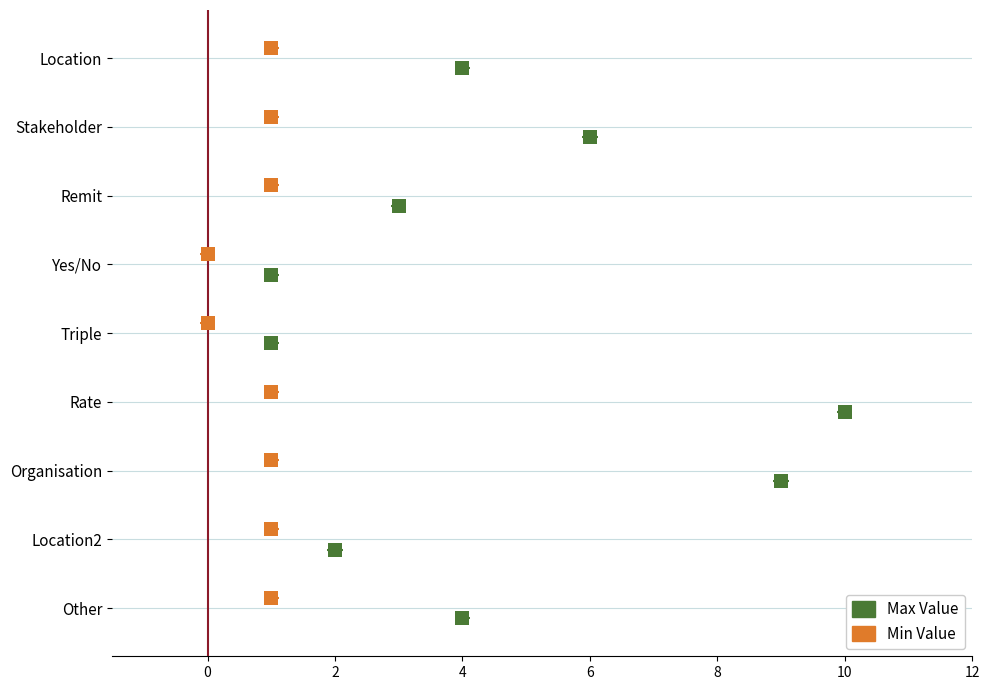

Is the value of Max Value at rate greater than the value of Min Value at yesno?

Yes